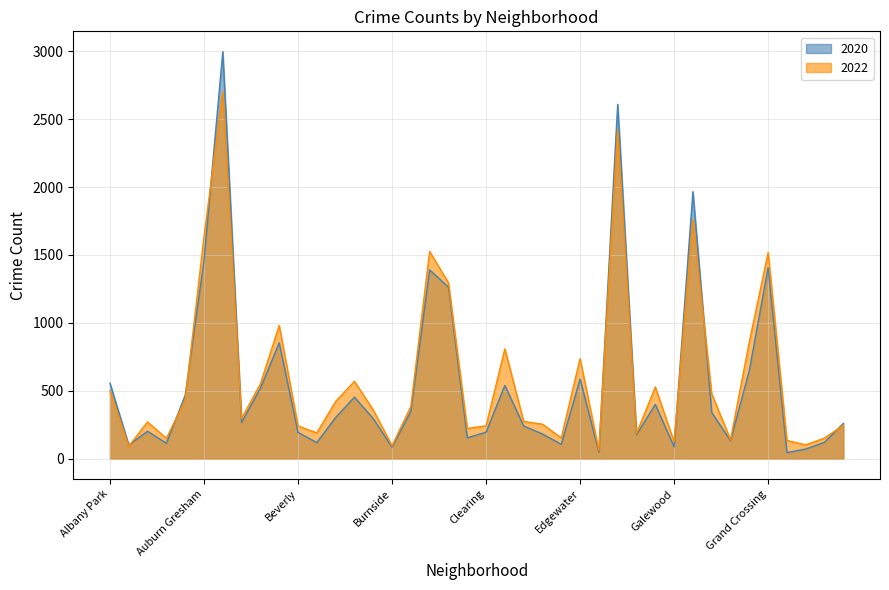

Rank the series by their maximum value, from lowest to highest.

2022, 2020